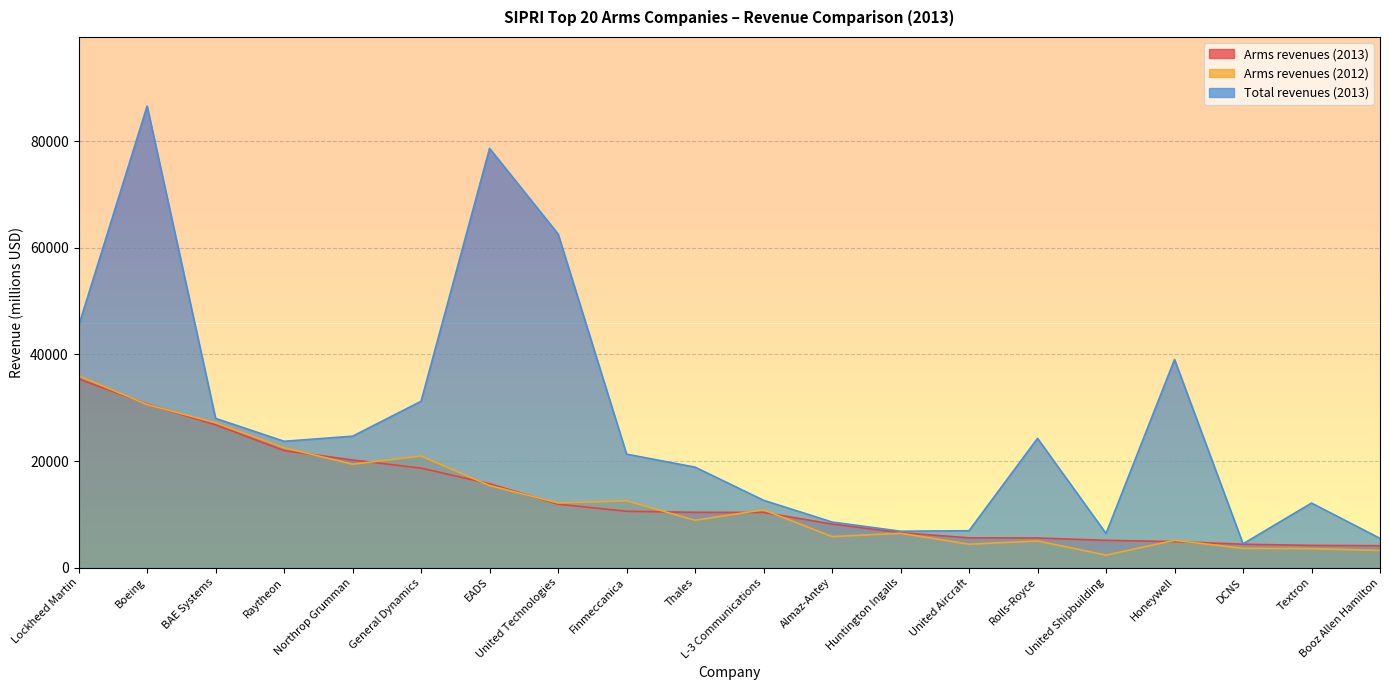

Does the chart have visible grid lines?

Yes